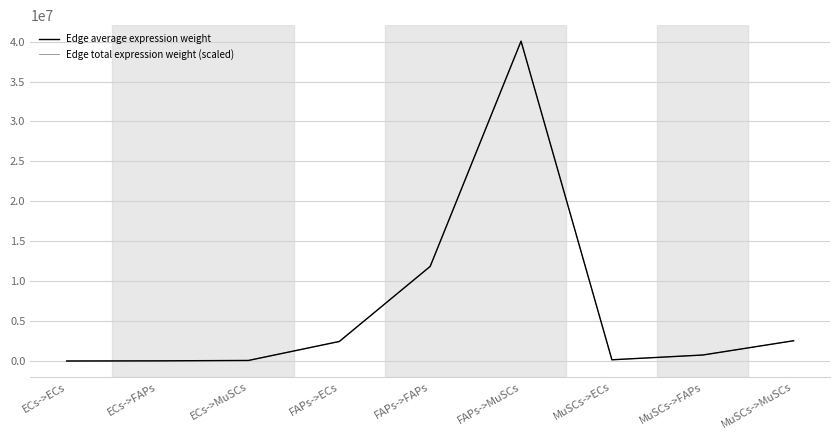

Does the chart have visible grid lines?

Yes